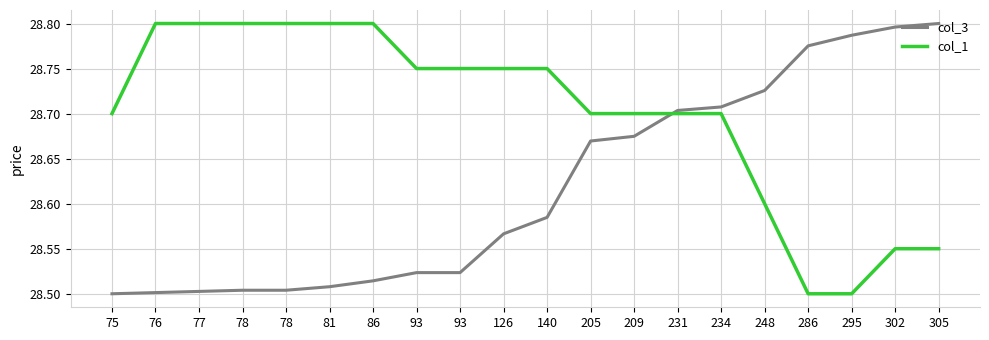

The col_1 series shows 28.6 at 305. True or false?

True